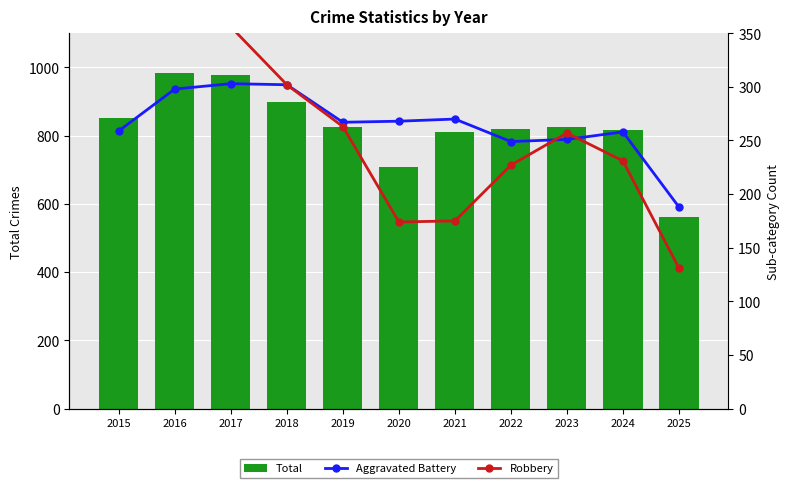

Reading left to right, transcribe all the data shown in this chart.

Total: 2015=851	2016=983	2017=978	2018=898	2019=826	2020=708	2021=811	2022=819	2023=825	2024=817	2025=560
Aggravated Battery: 2015=259	2016=298	2017=303	2018=302	2019=267	2020=268	2021=270	2022=249	2023=251	2024=258	2025=188
Robbery: 2015=372	2016=381	2017=356	2018=302	2019=263	2020=174	2021=175	2022=227	2023=257	2024=231	2025=131